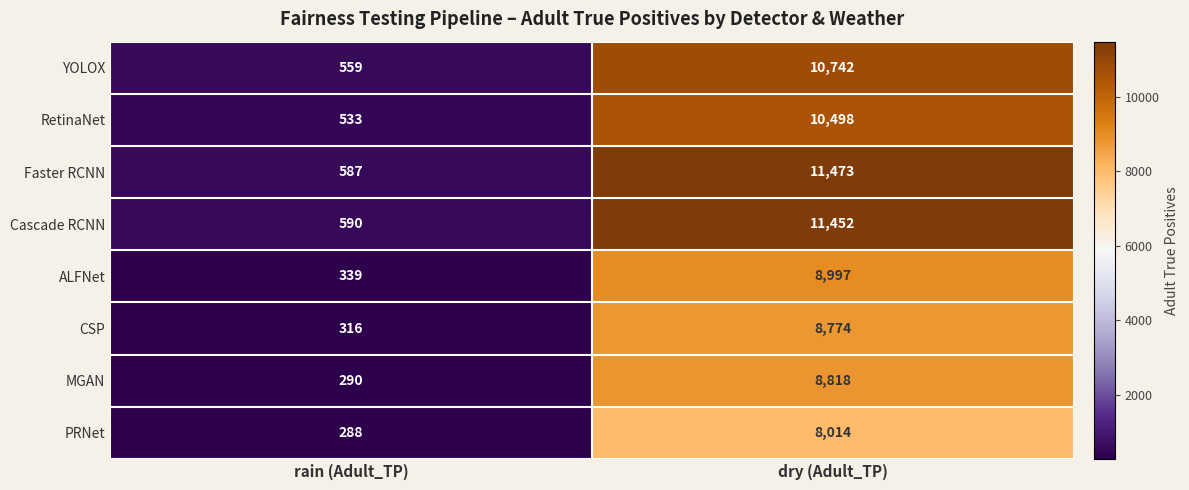

What is the difference between the Cascade RCNN values at dry (Adult_TP) and rain (Adult_TP)?

10862